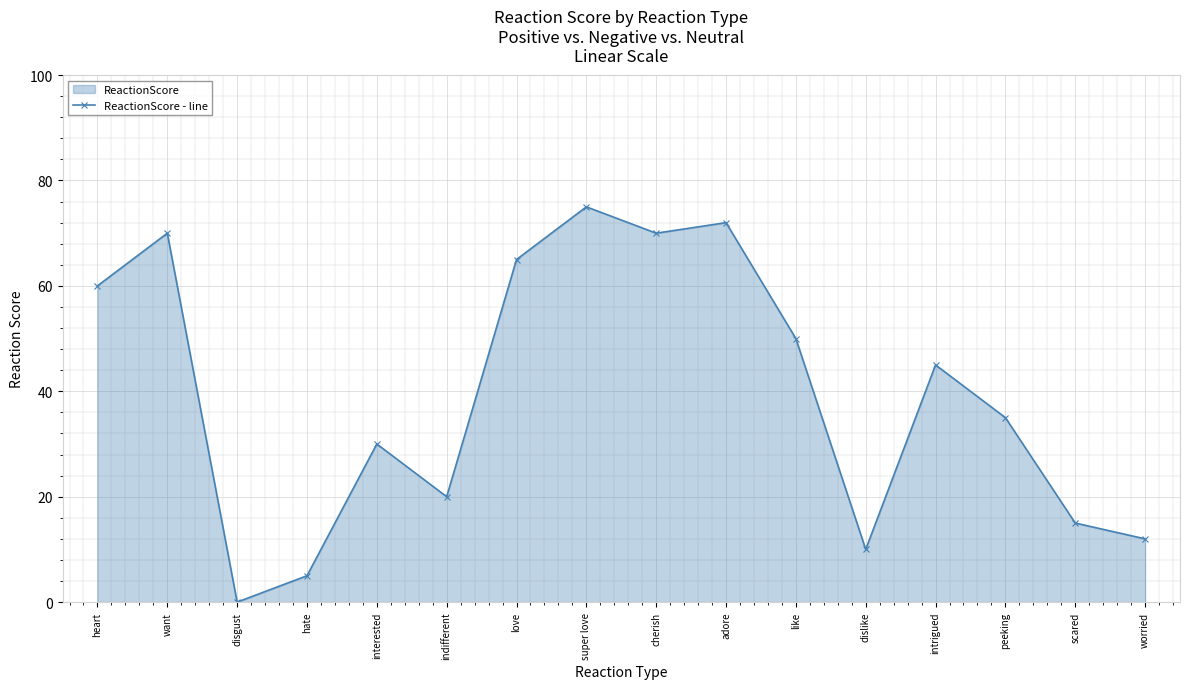

Between heart and scared, which is larger?

heart